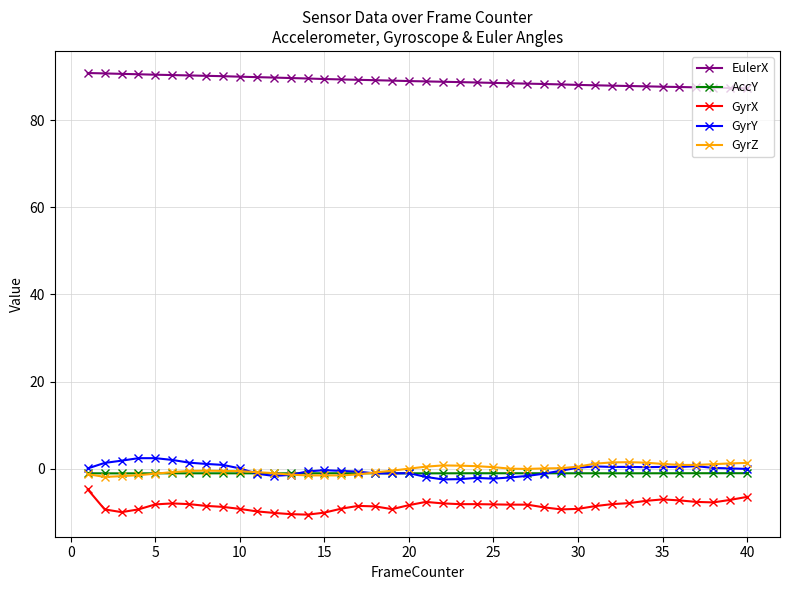

Which series has the largest total across all categories?

EulerX